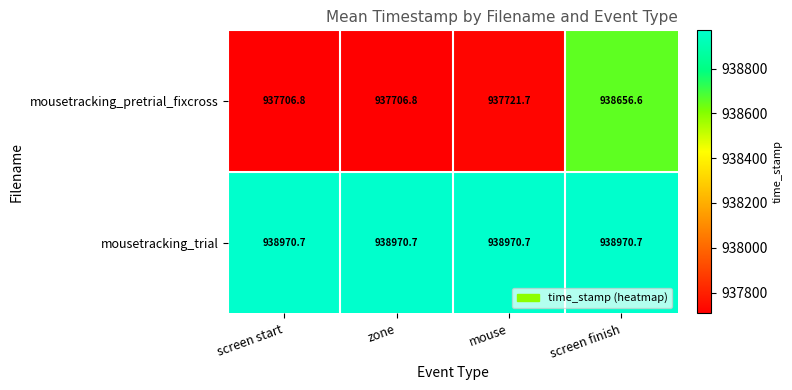

At zone, list the series in order from largest to smallest.

mousetracking_trial, mousetracking_pretrial_fixcross